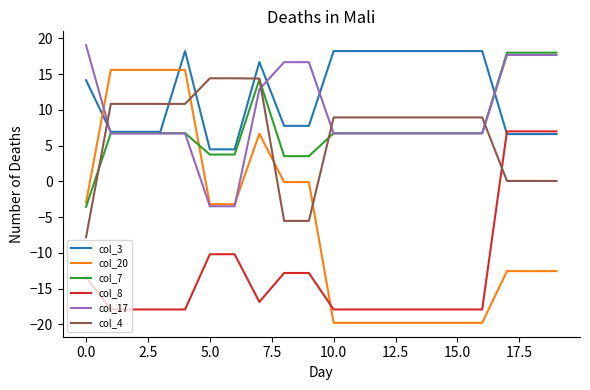

How many intersections are there between col_17 and col_20?

2